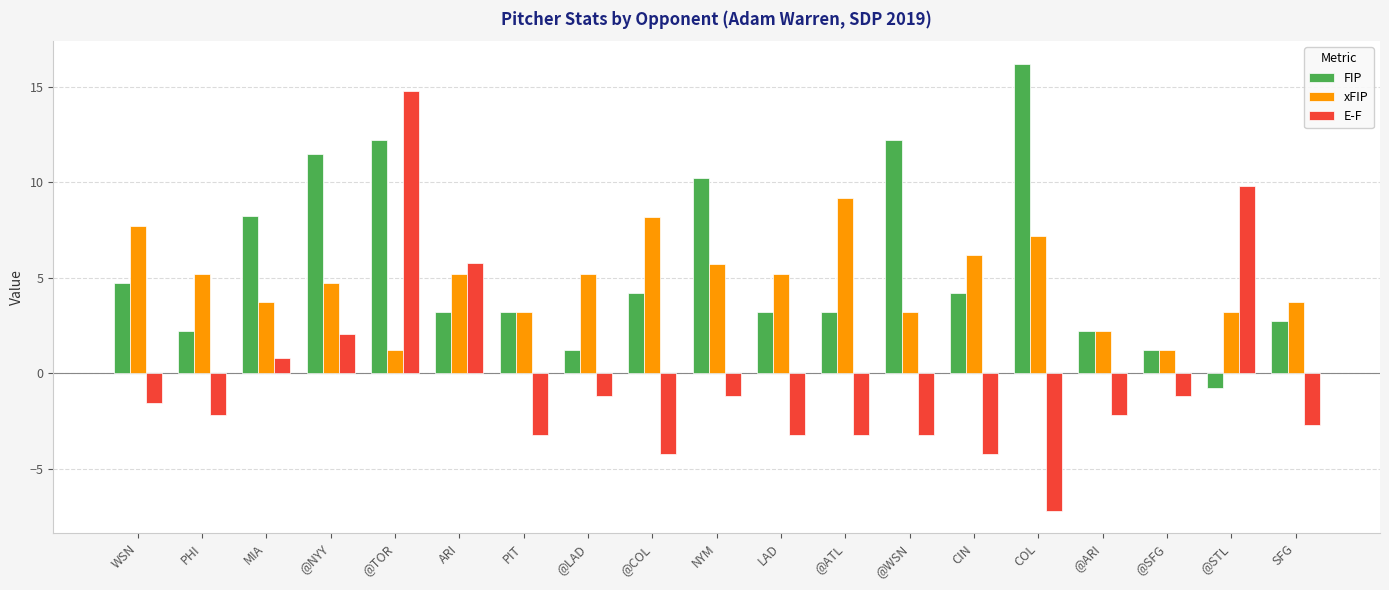

What is the label of the 7th bar from the right?

@WSN